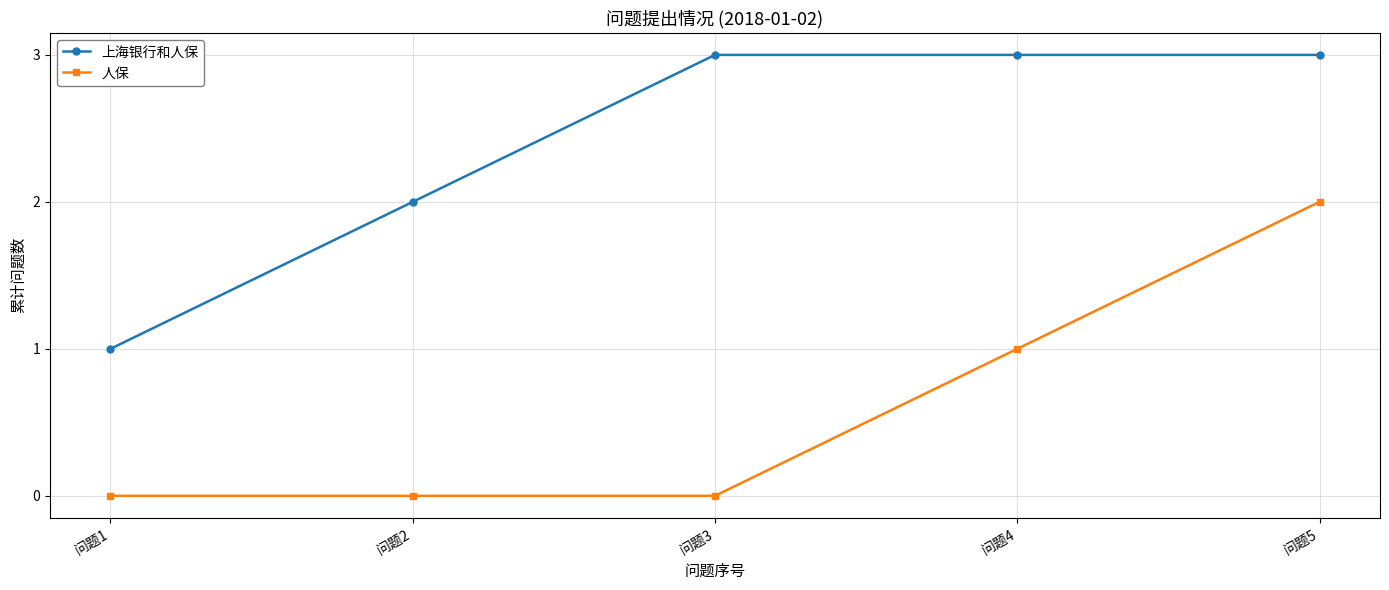

Rank the series by their average value, from lowest to highest.

人保, 上海银行和人保